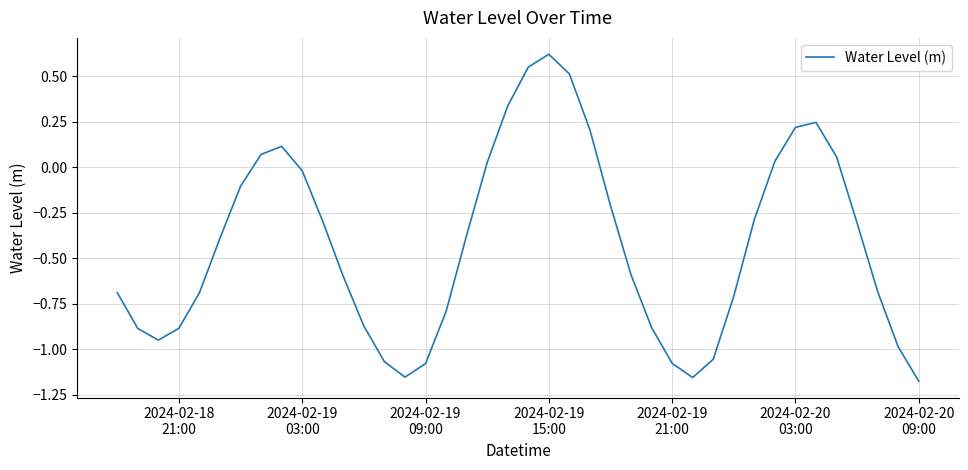

How many values are above zero?

12